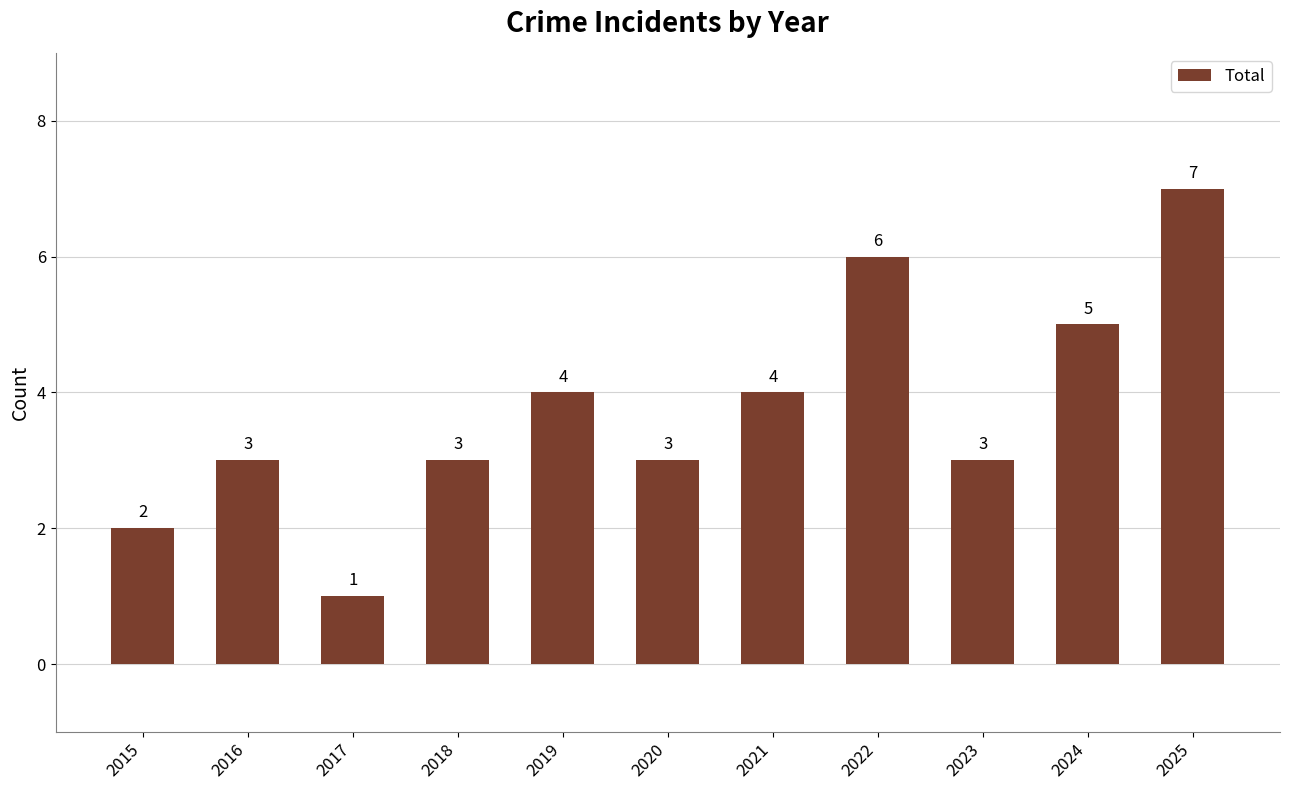

Reading left to right, extract all data points from this chart.

2	3	1	3	4	3	4	6	3	5	7